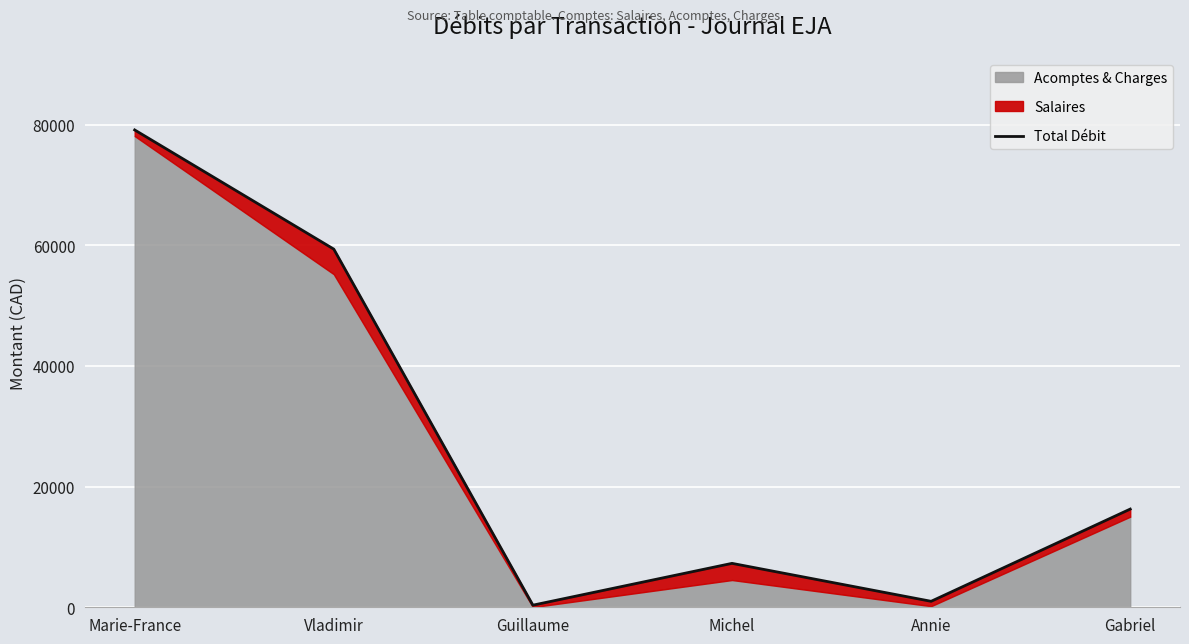

The value at Guillaume is 554.0. True or false?

False